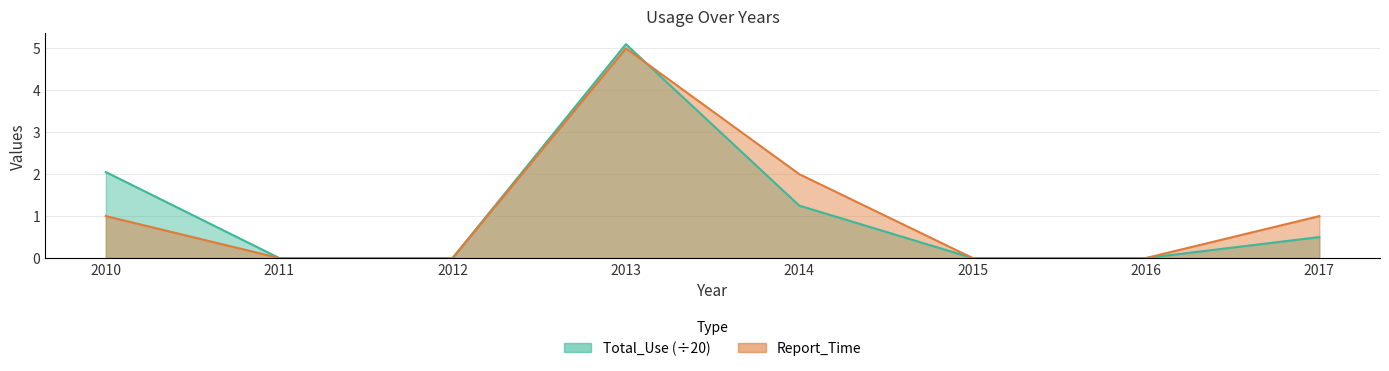

Is the value of Report_Time at 2013 greater than the value of Total_Use at 2012?

Yes